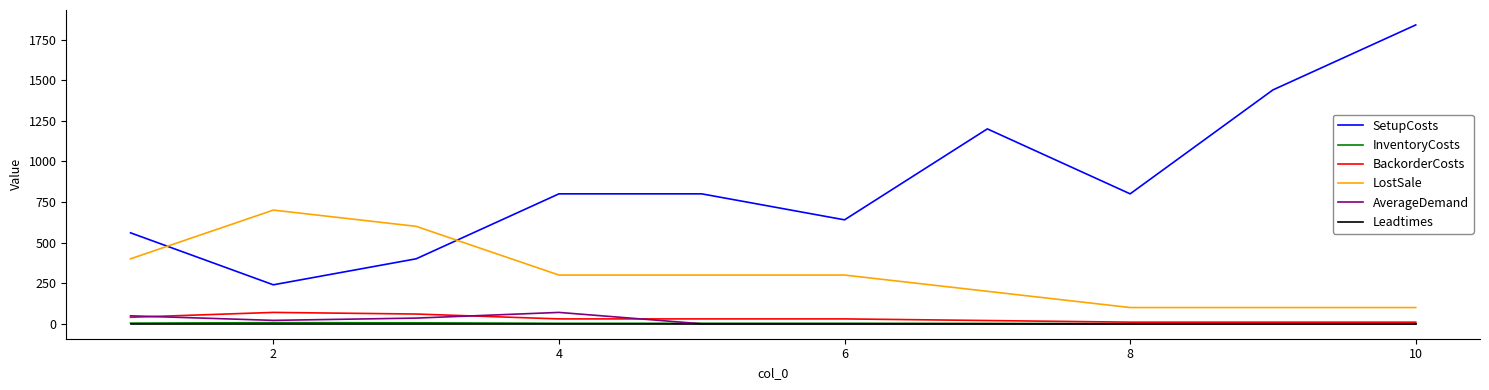

What is the difference between the maximum and minimum values in the InventoryCosts series?

6